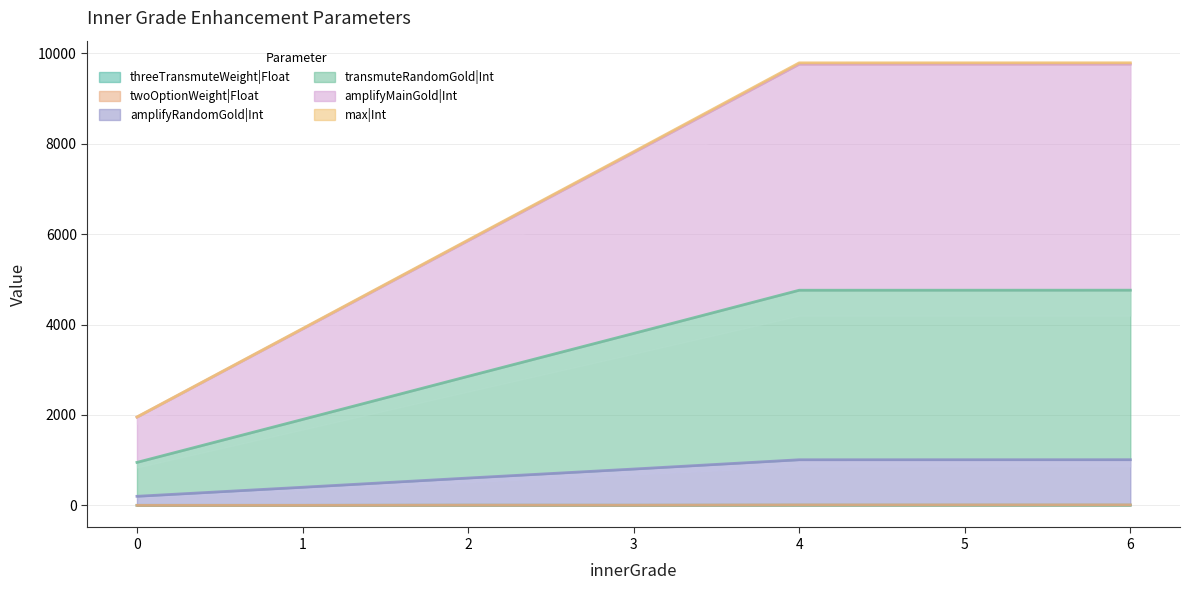

What is the difference between the highest and lowest values at 6?

9785.0